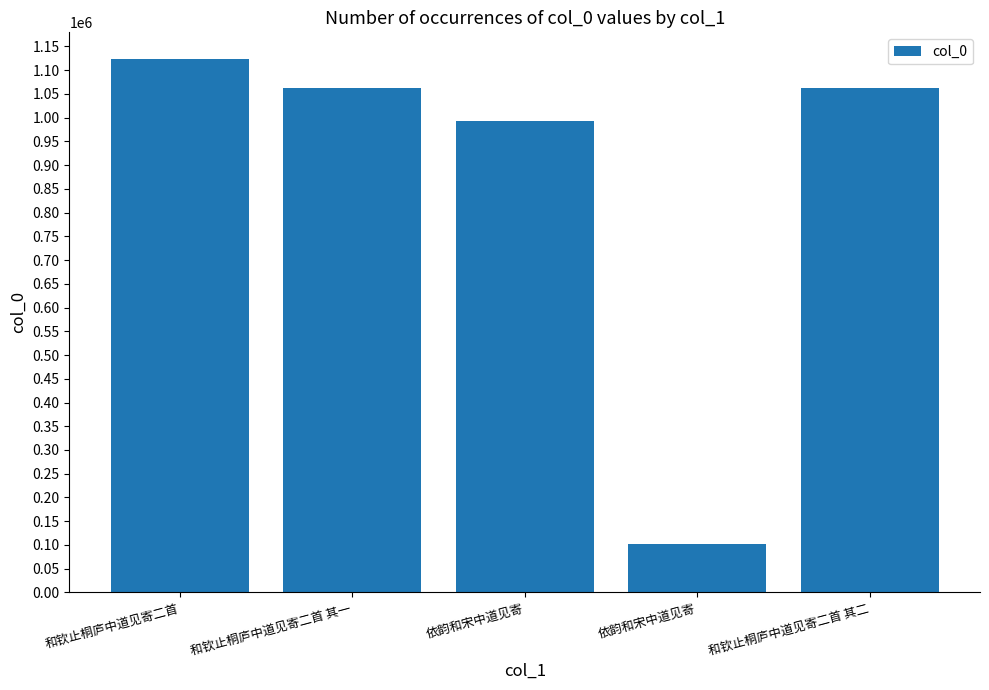

Count the number of categories in the chart.

5